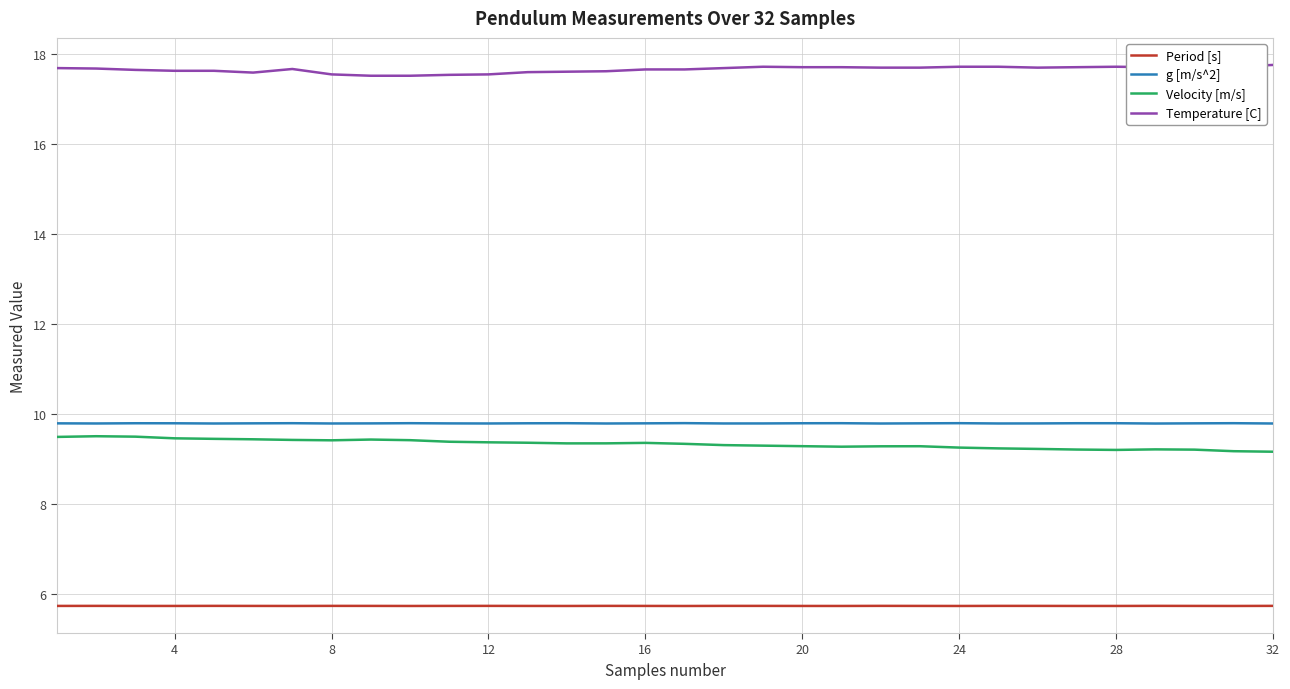

What is the minimum value shown in the chart?

5.7